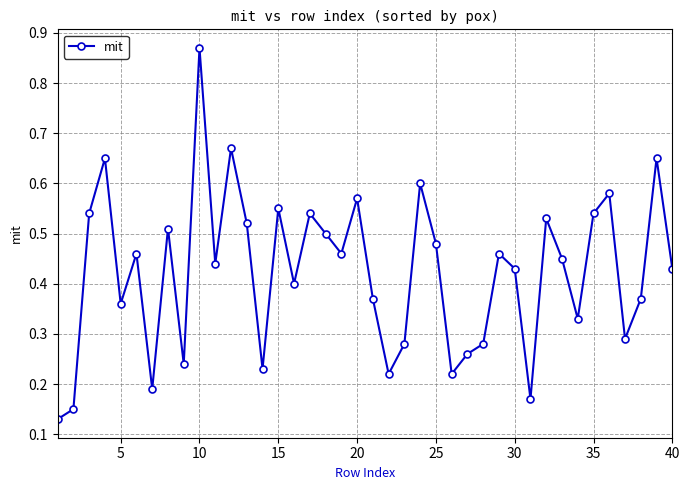

How many points are lower than both their immediate neighbors (excluding endpoints)?

12